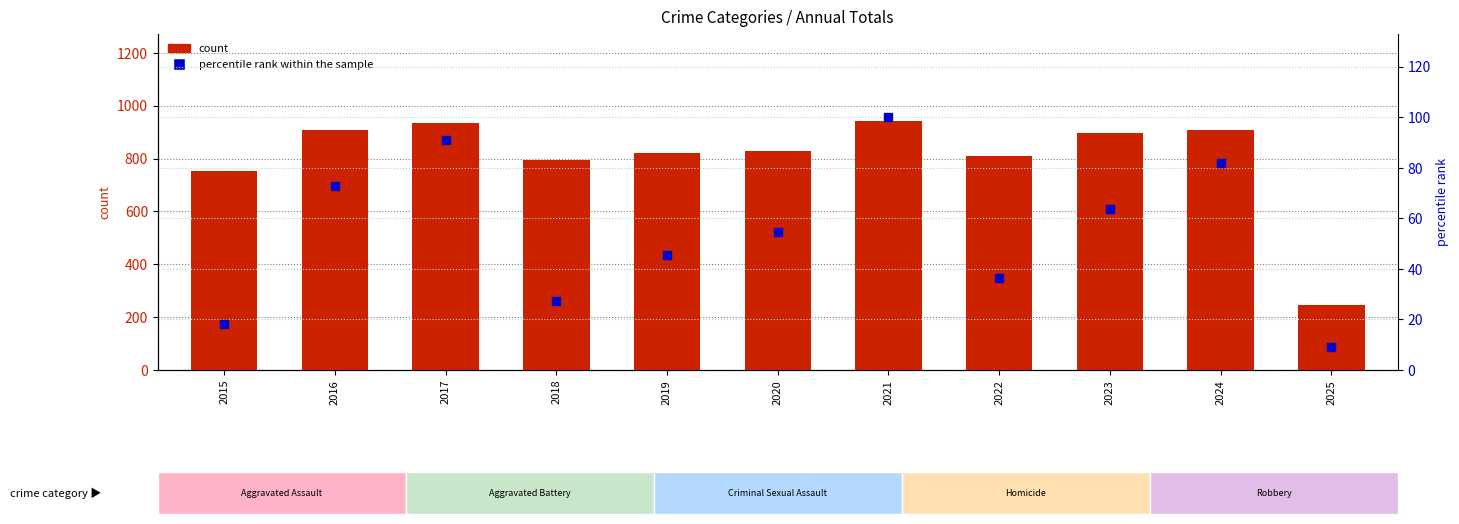

At how many categories does at least one series exceed 891?

5